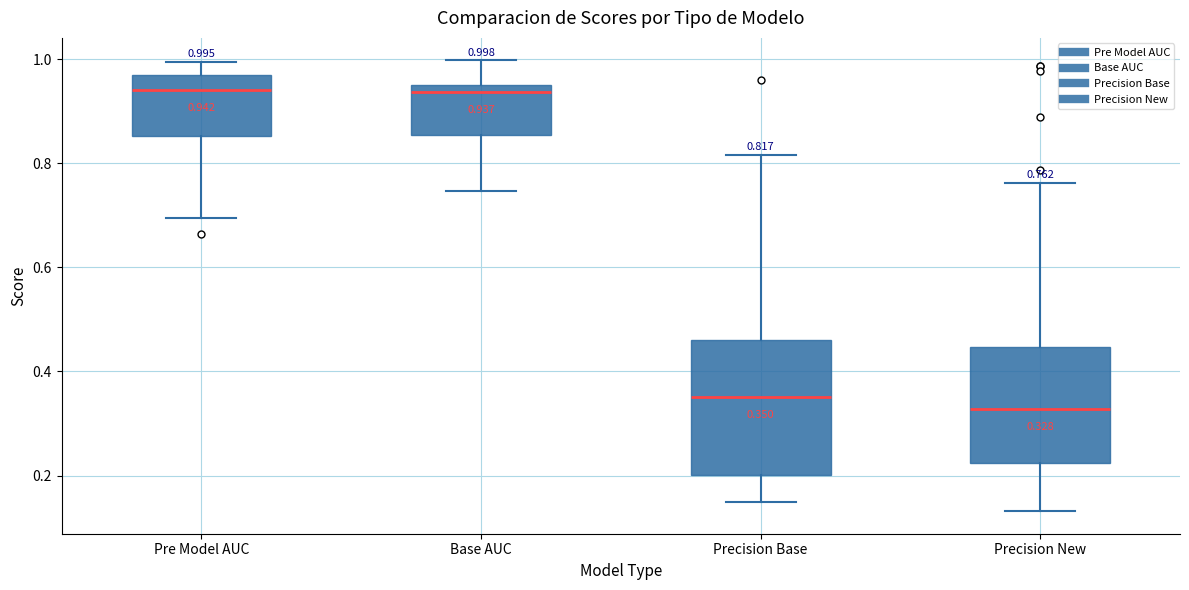

Which box is the tallest, from its lower edge to its upper edge?

Precision Base